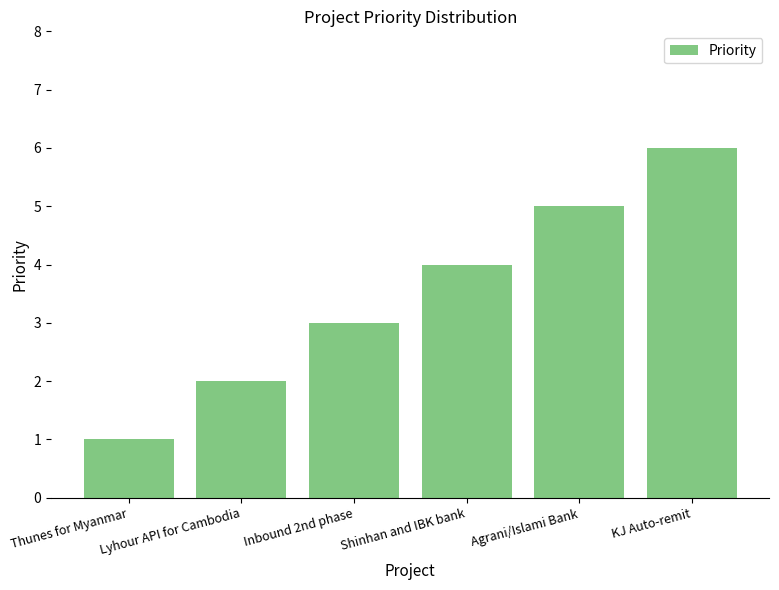

What is the difference between the maximum and second lowest values?

4